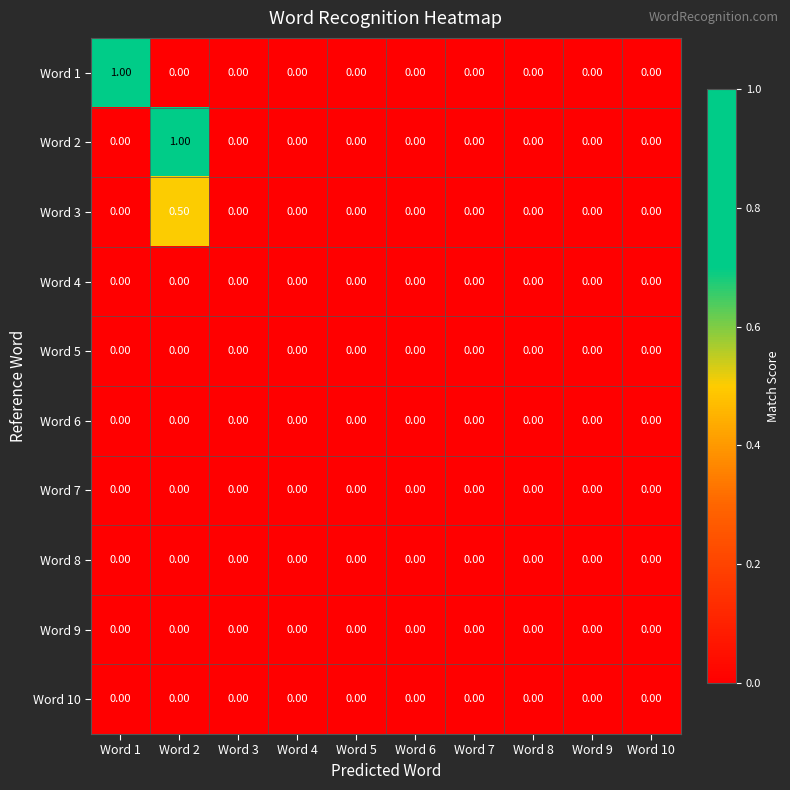

At which category is the sum across all series the highest?

Word 2